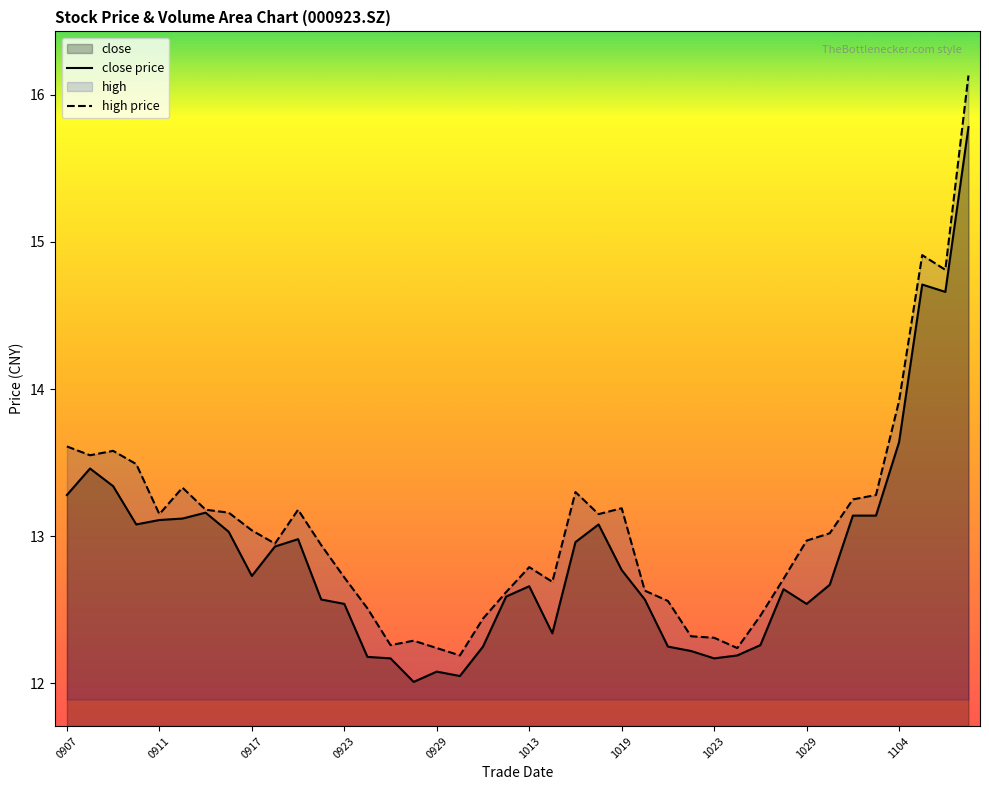

How many lines are shown in the chart?

2